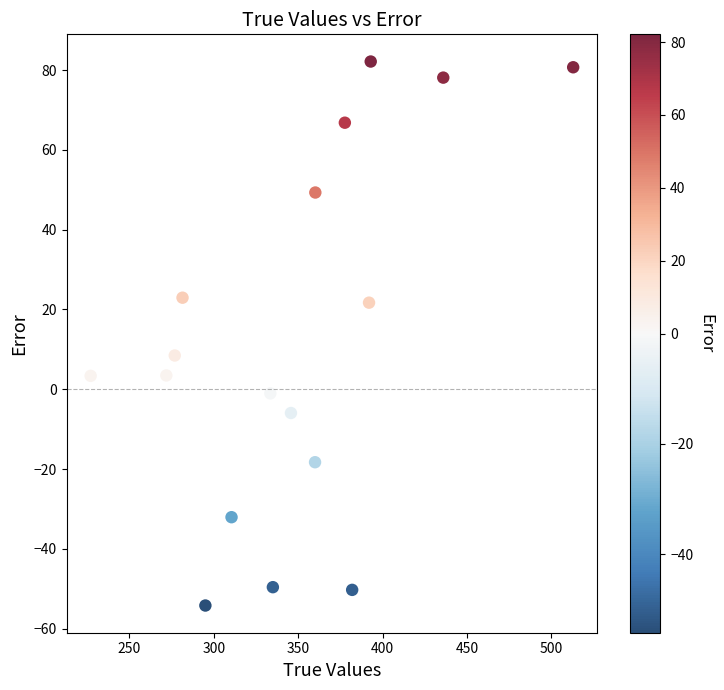

What is the range of X values (max minus min)?

286.0